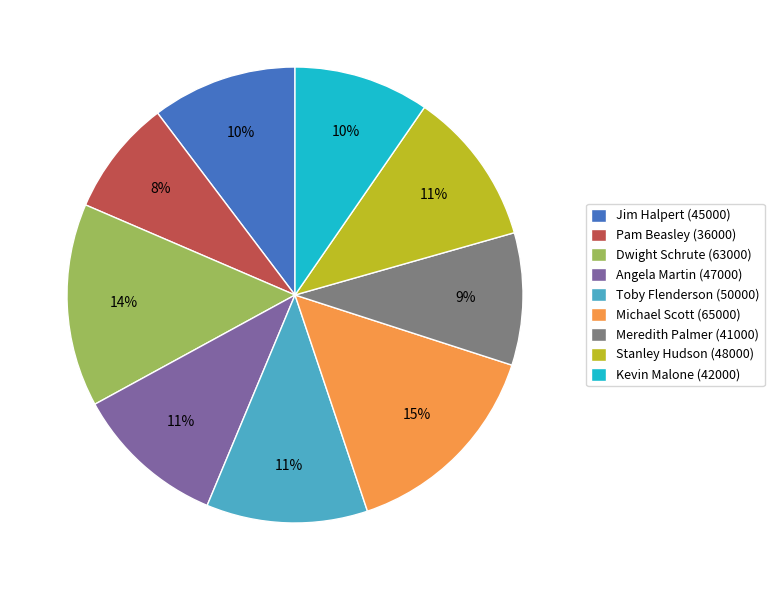

What percentage is the Michael Scott (65000) slice, to the nearest percent?

15%